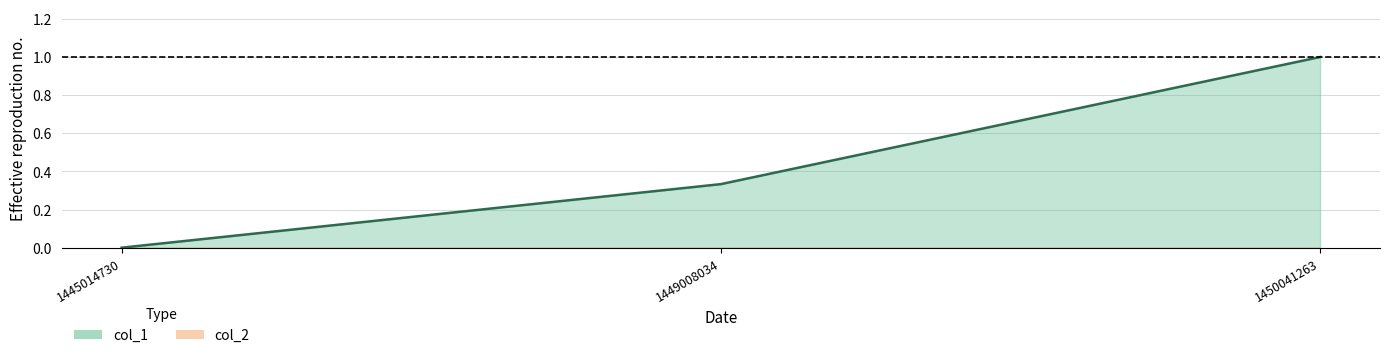

Which has a higher value, 1450041263 or 1449008034?

1450041263